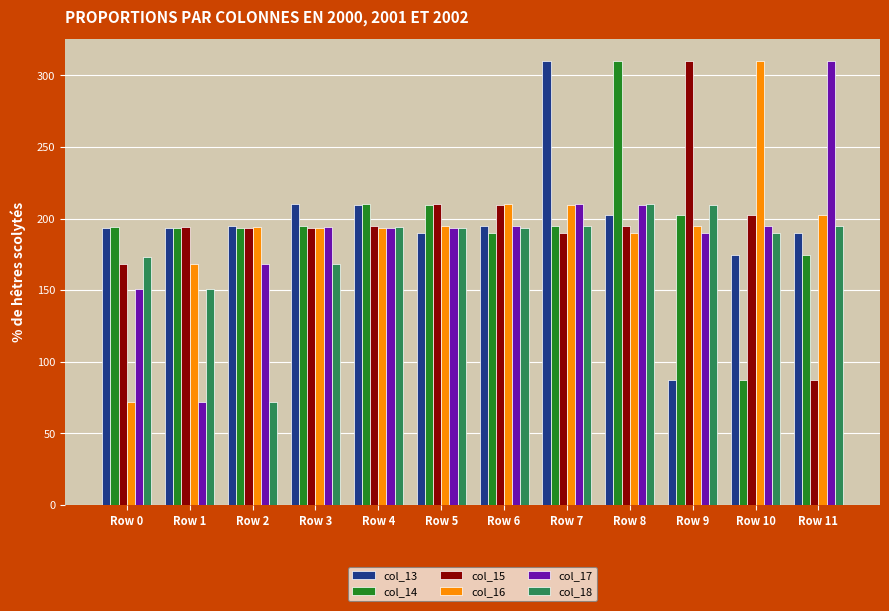

Is the value of col_15 at Row 10 greater than the value of col_16 at Row 0?

Yes